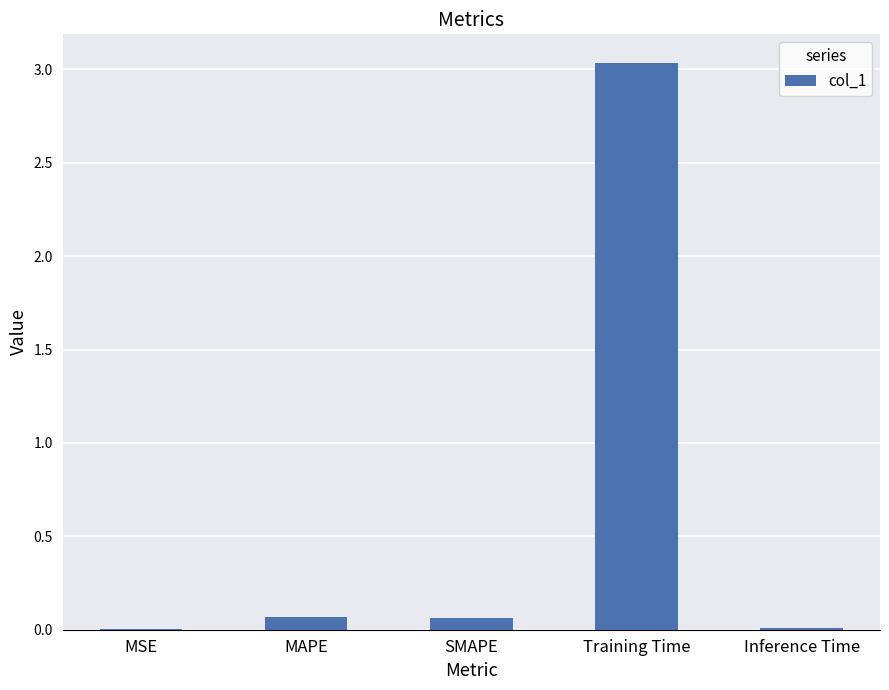

What is the average value?

0.6